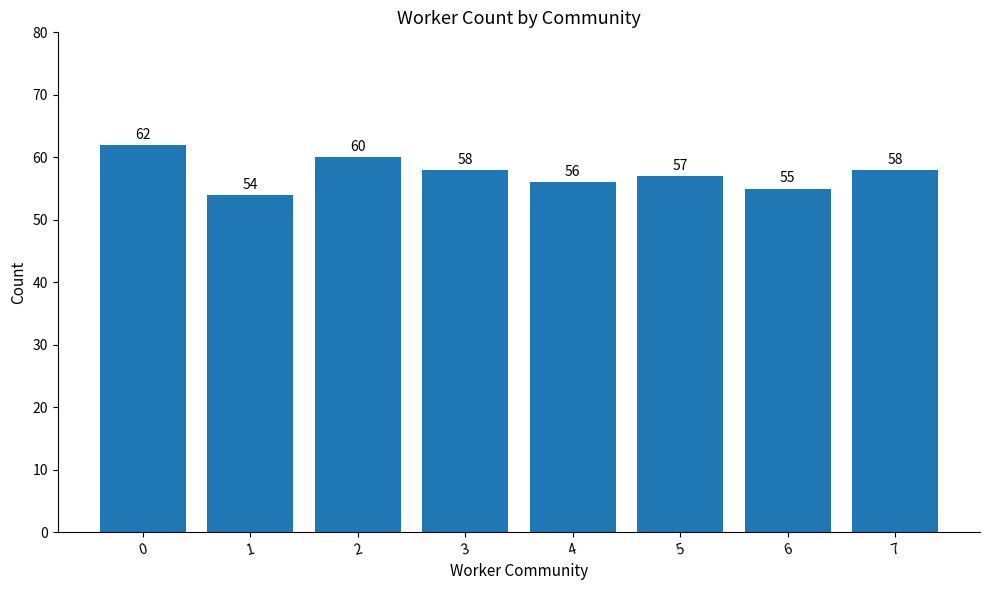

What is the average value?

58